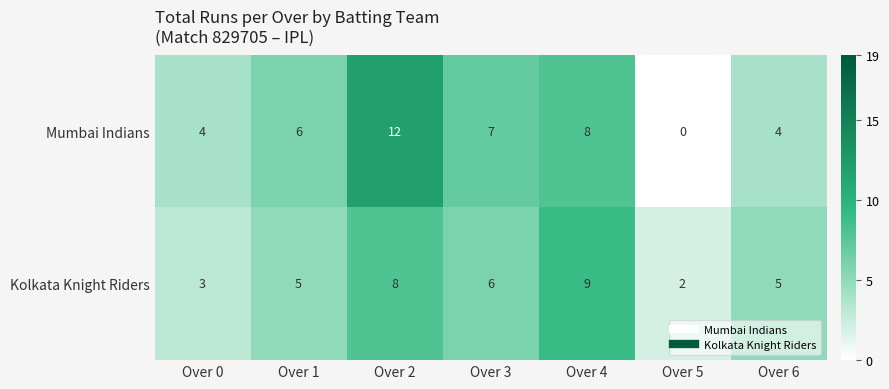

Reading right to left, transcribe all the data shown in this chart.

Mumbai Indians: 4	0	8	7	12	6	4
Kolkata Knight Riders: 5	2	9	6	8	5	3